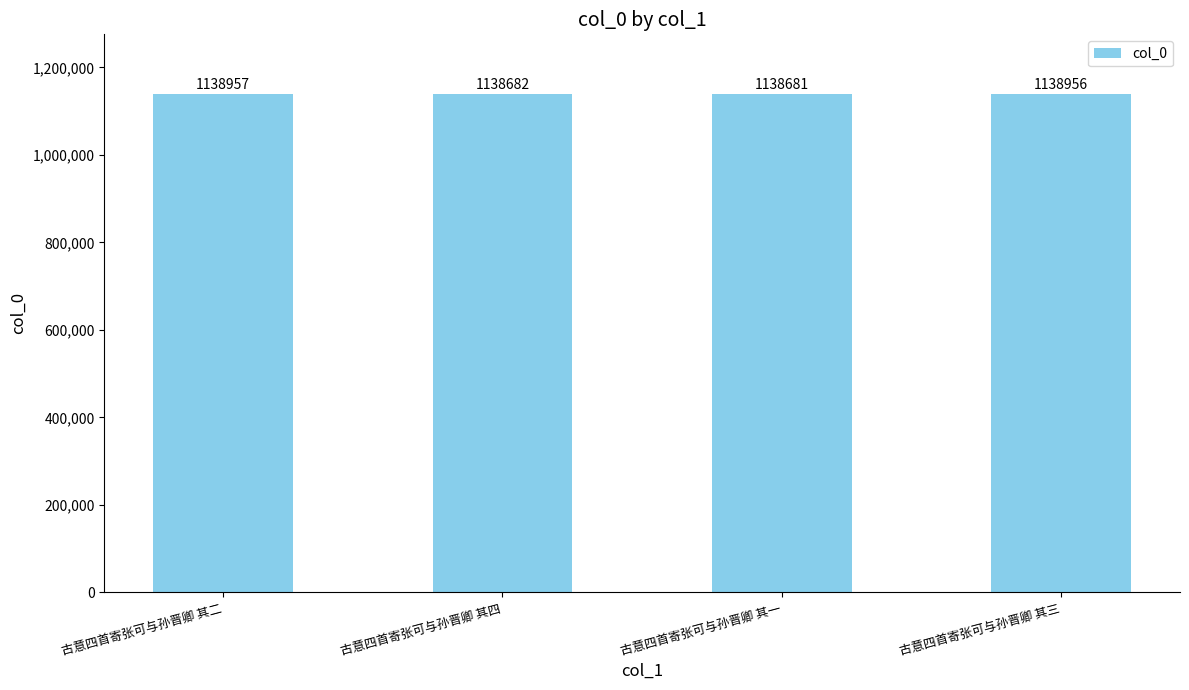

What is the difference between the second highest and minimum values?

275